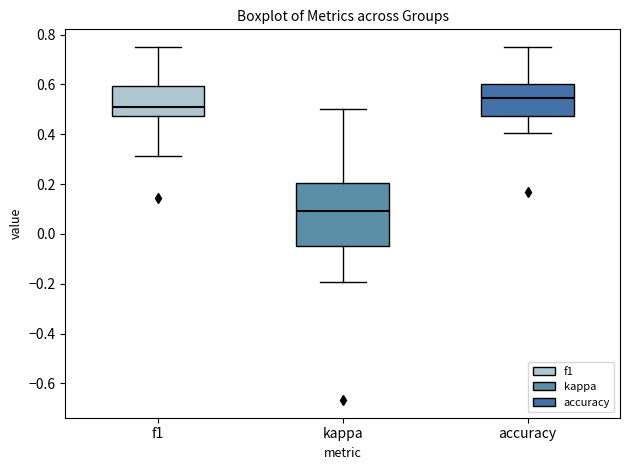

Which box has the highest median line?

accuracy